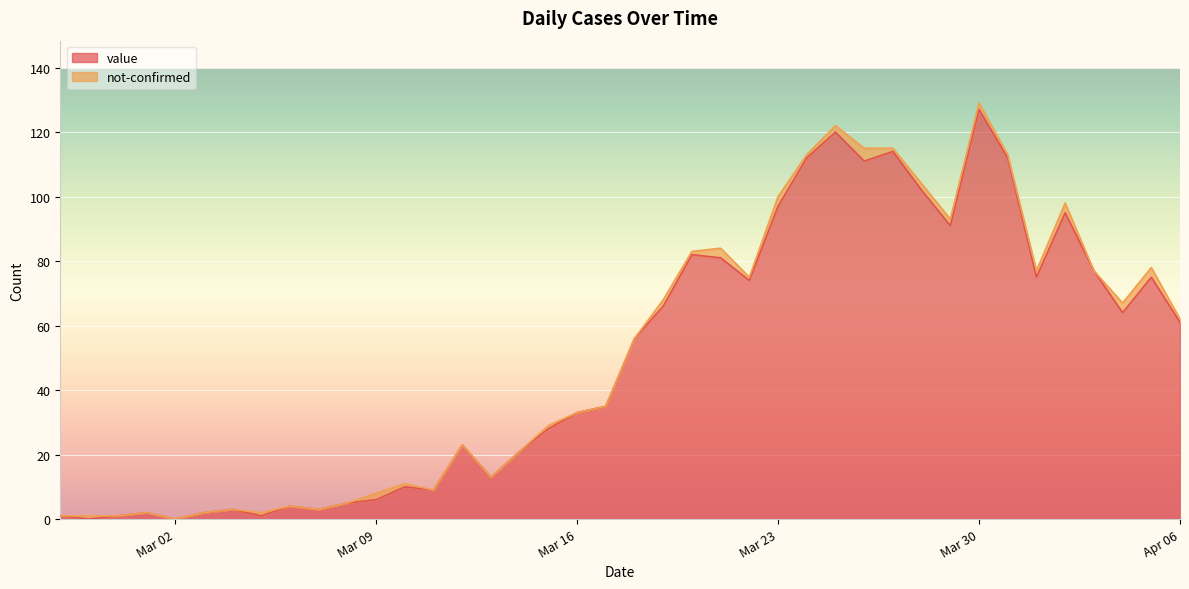

At which label is the value closest to 63?

2020-04-04